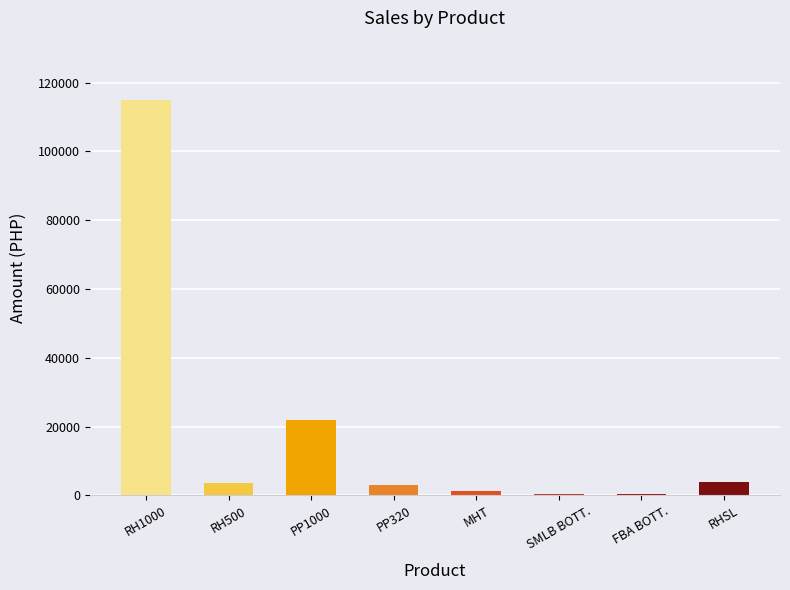

What is the label of the 3rd bar from the left?

PP1000